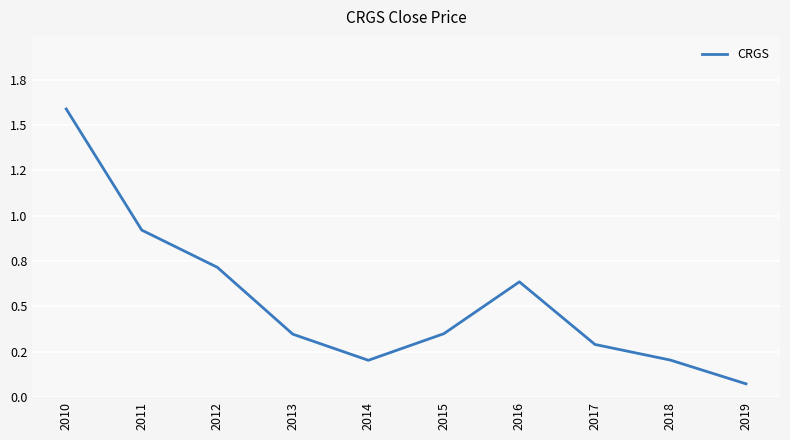

Rank the categories by value from highest to lowest.

2010, 2011, 2012, 2016, 2015, 2013, 2017, 2018, 2014, 2019